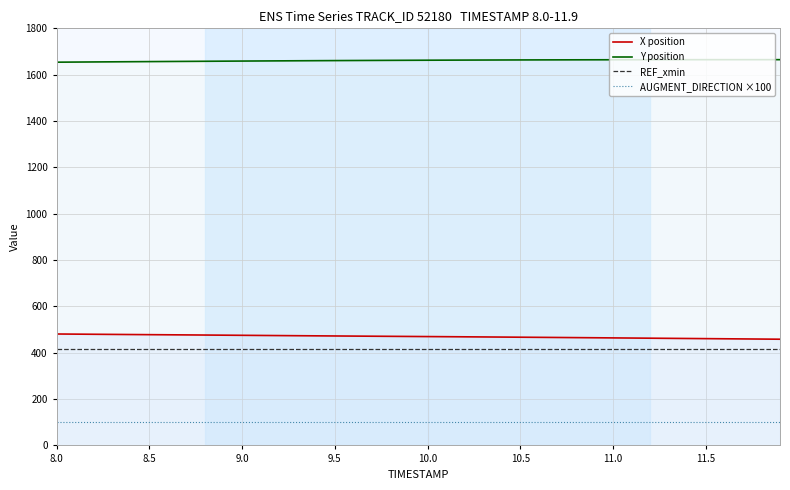

The X position series shows 175.9 at 9.0. True or false?

False